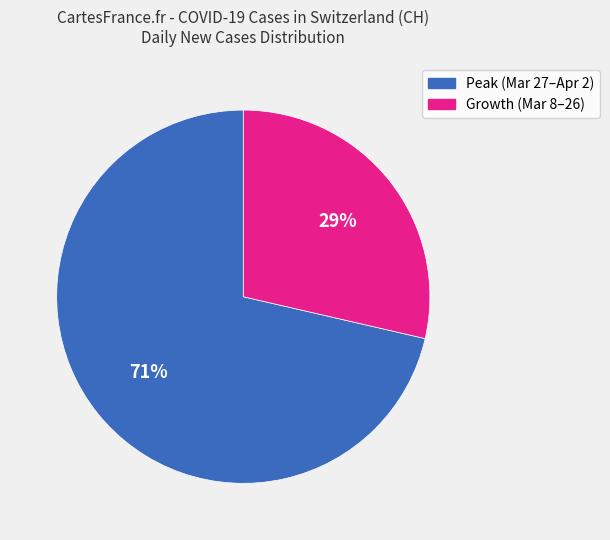

To the nearest percent, what is the average slice percentage?

50%